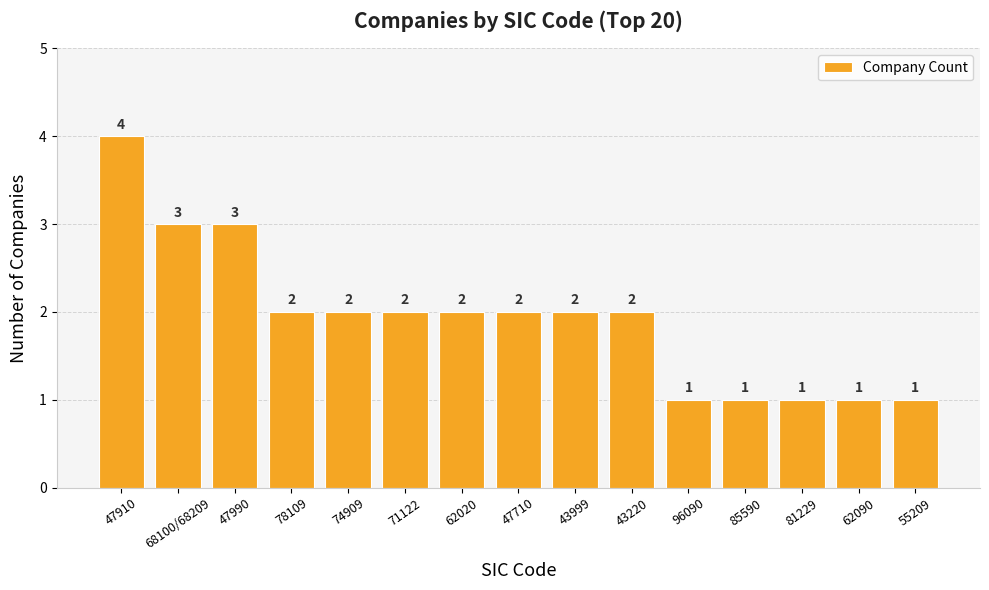

True or false: the data shows 2 at 78109.

True